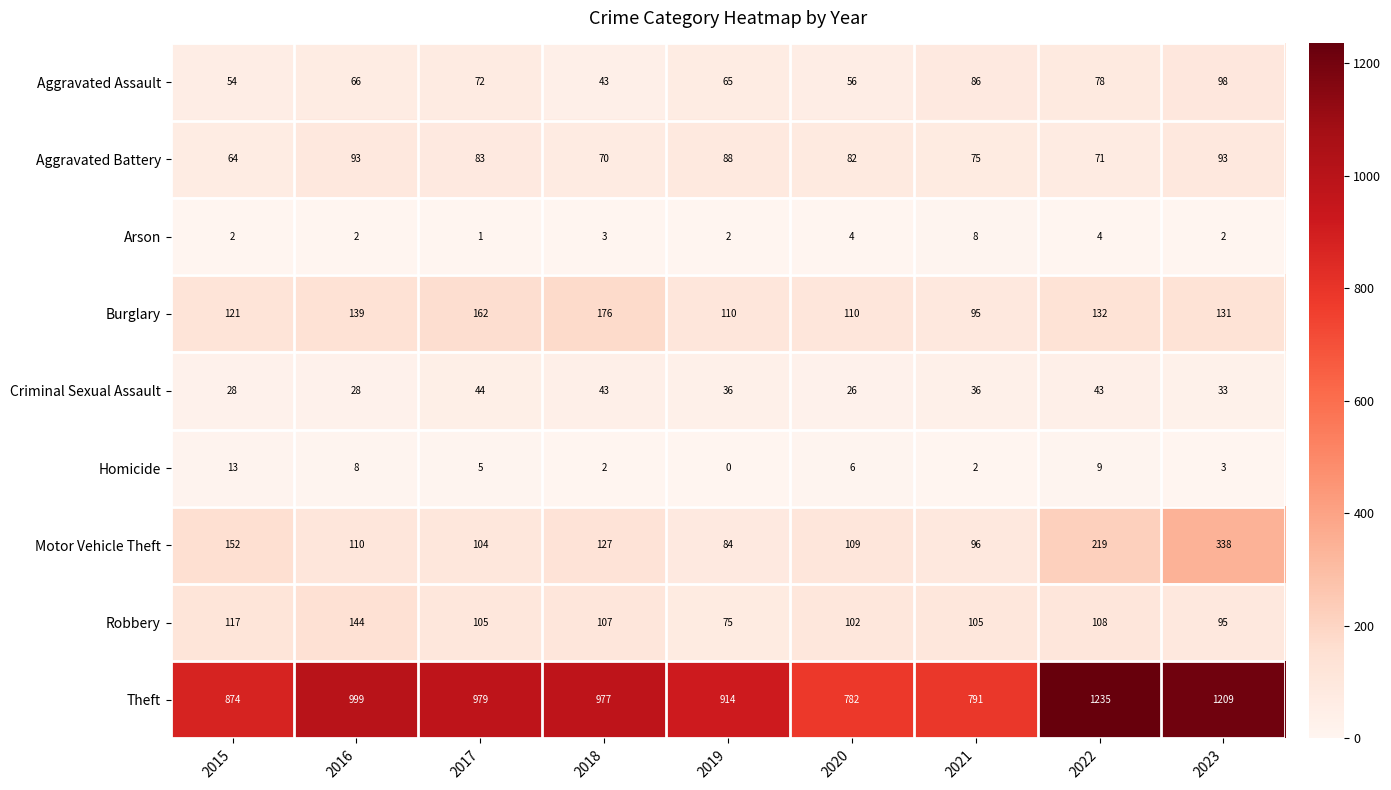

What is the difference between the second highest and minimum values in the Motor Vehicle Theft series?

135